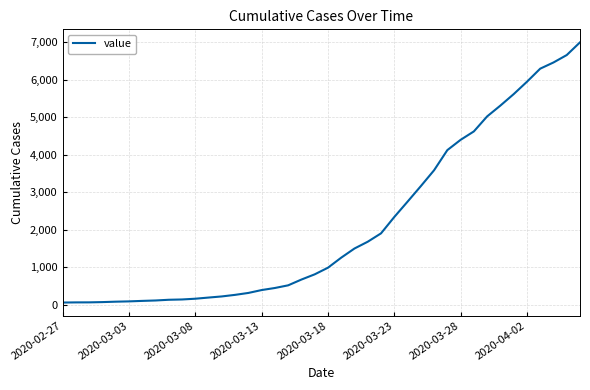

What is the maximum value shown in the chart?

7003